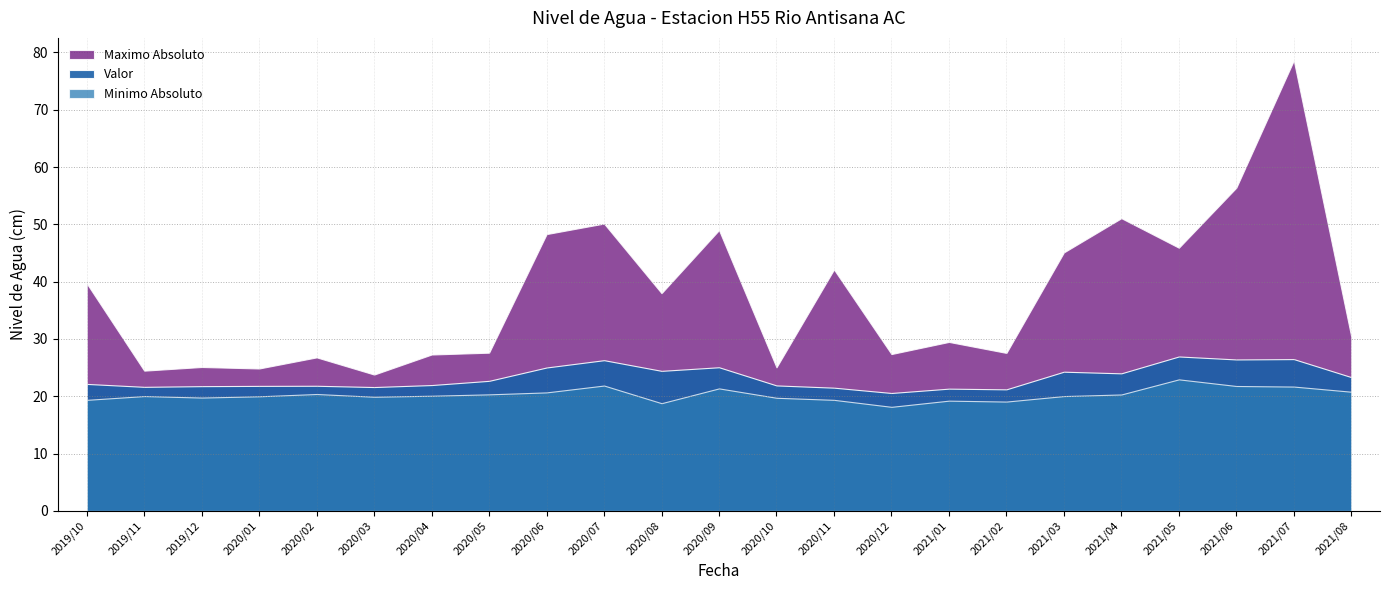

At which category does Valor reach its first local peak?

2020/02